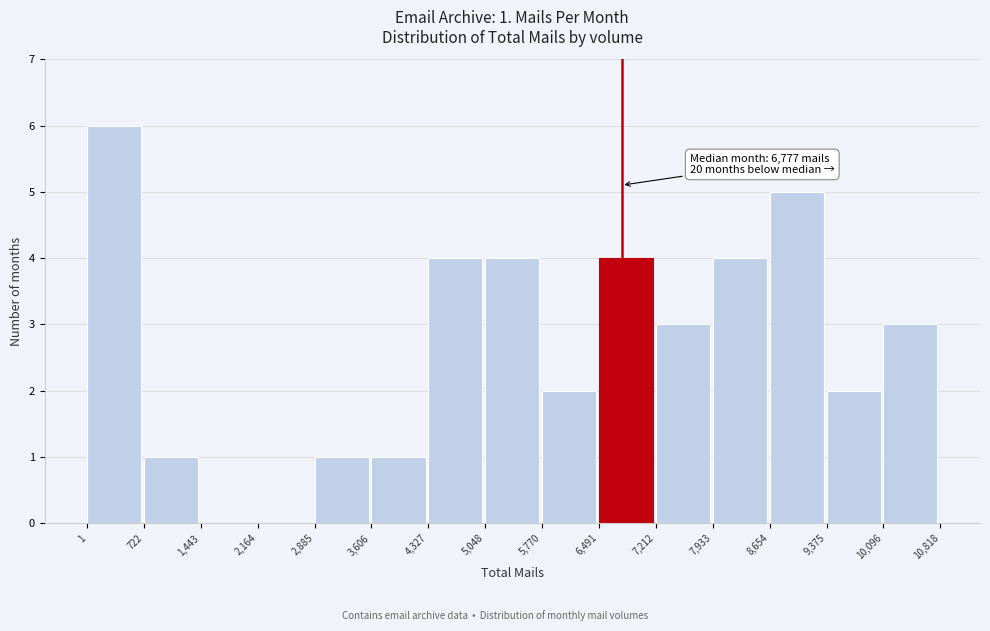

Over which range of the x-axis is the bar tallest?

1 to 722